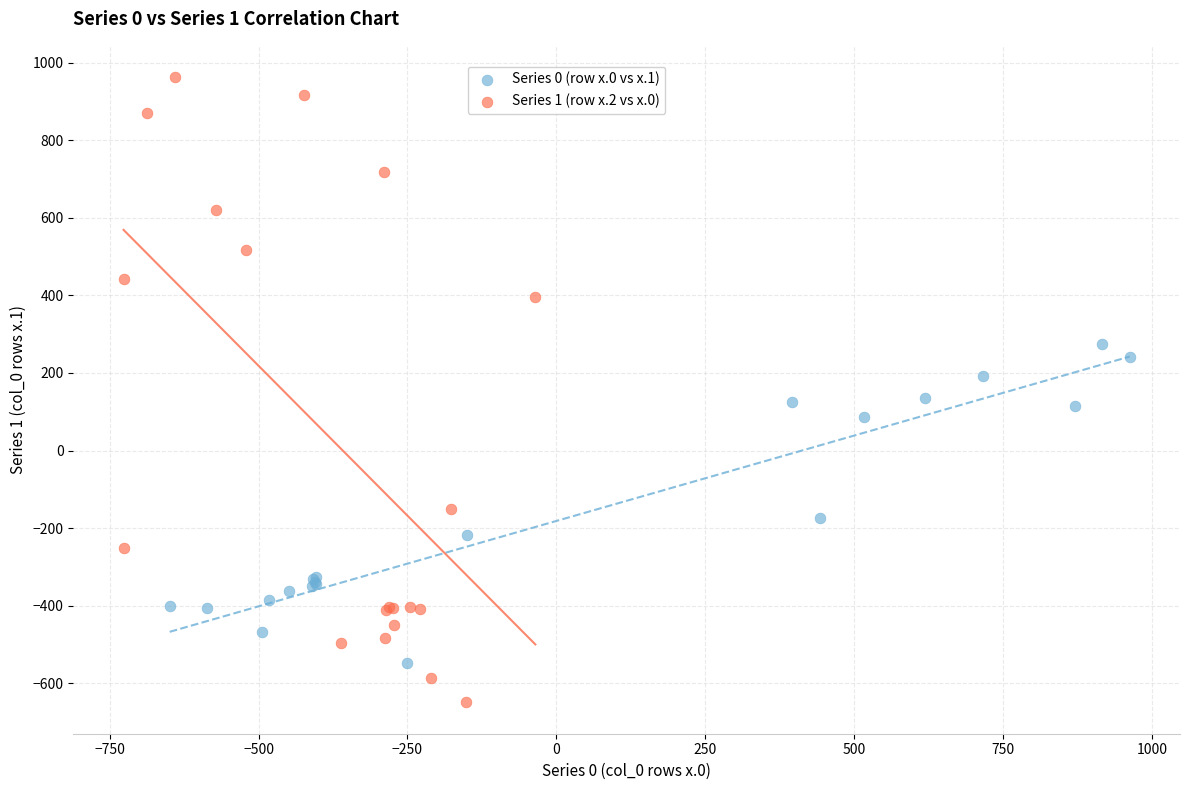

Which series contains the highest Y value?

Series 1 (row x.2 vs x.0)